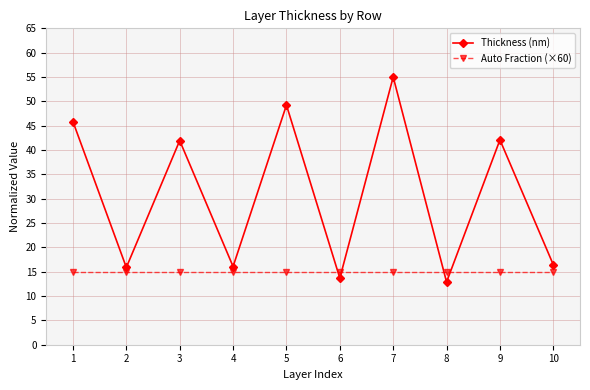

Is the value of Auto Fraction (×60) at 10 greater than the value of Thickness (nm) at 1?

No